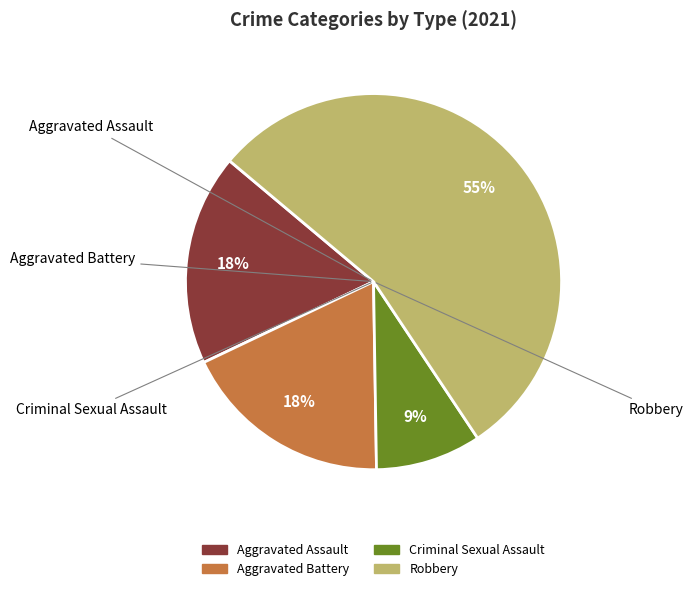

What is the ratio of the value at Criminal Sexual Assault to the value at Aggravated Assault?

0.5